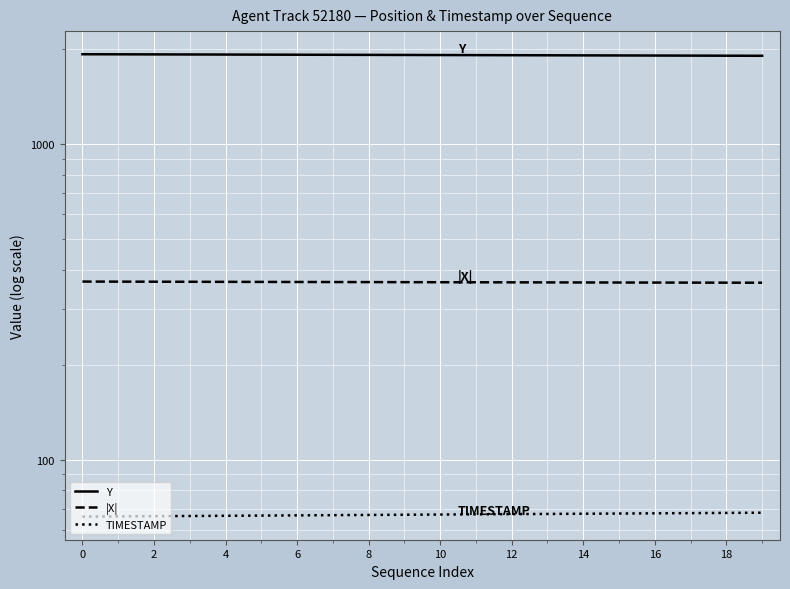

Which series has the widest spread of values?

Y